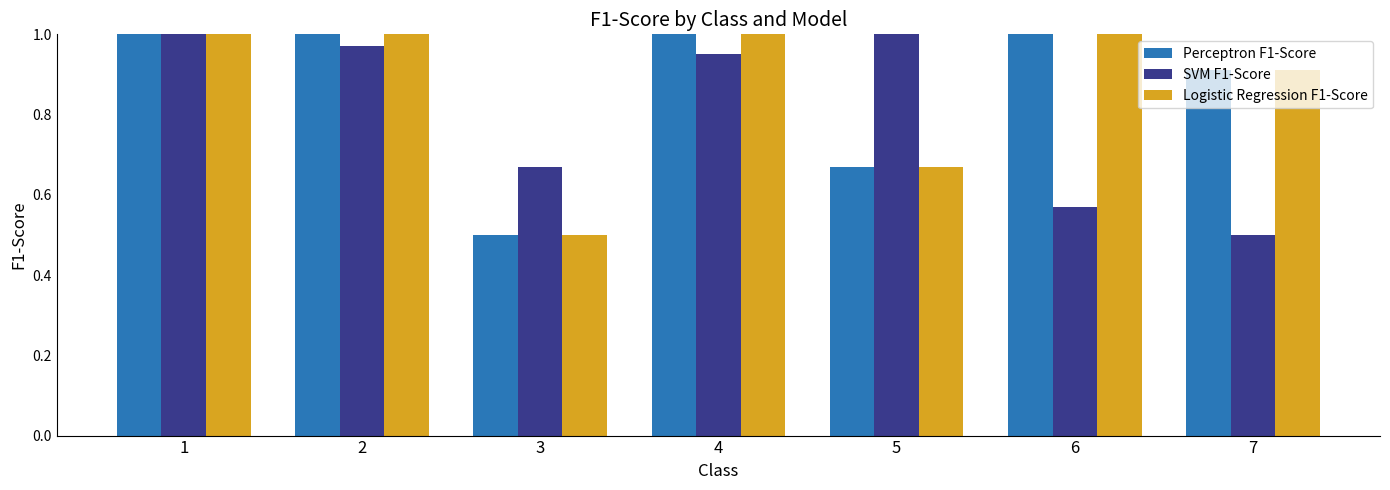

What is the lowest value of the SVM F1-Score series?

0.5